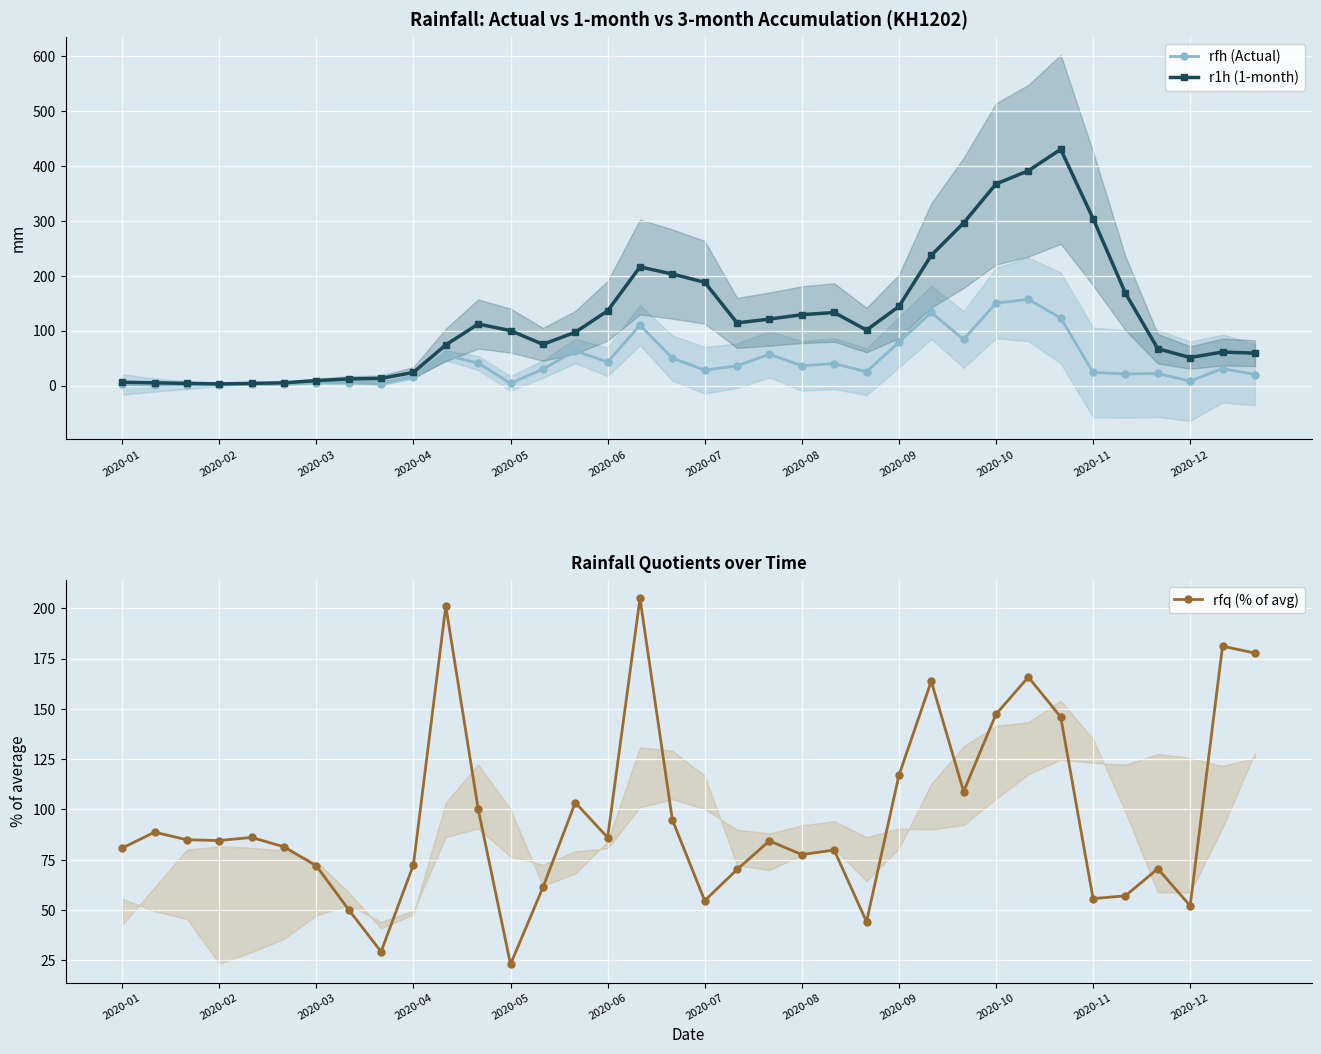

Rank the series by their average value, from lowest to highest.

rfh (Actual), rfq (% of avg), r1h (1-month)